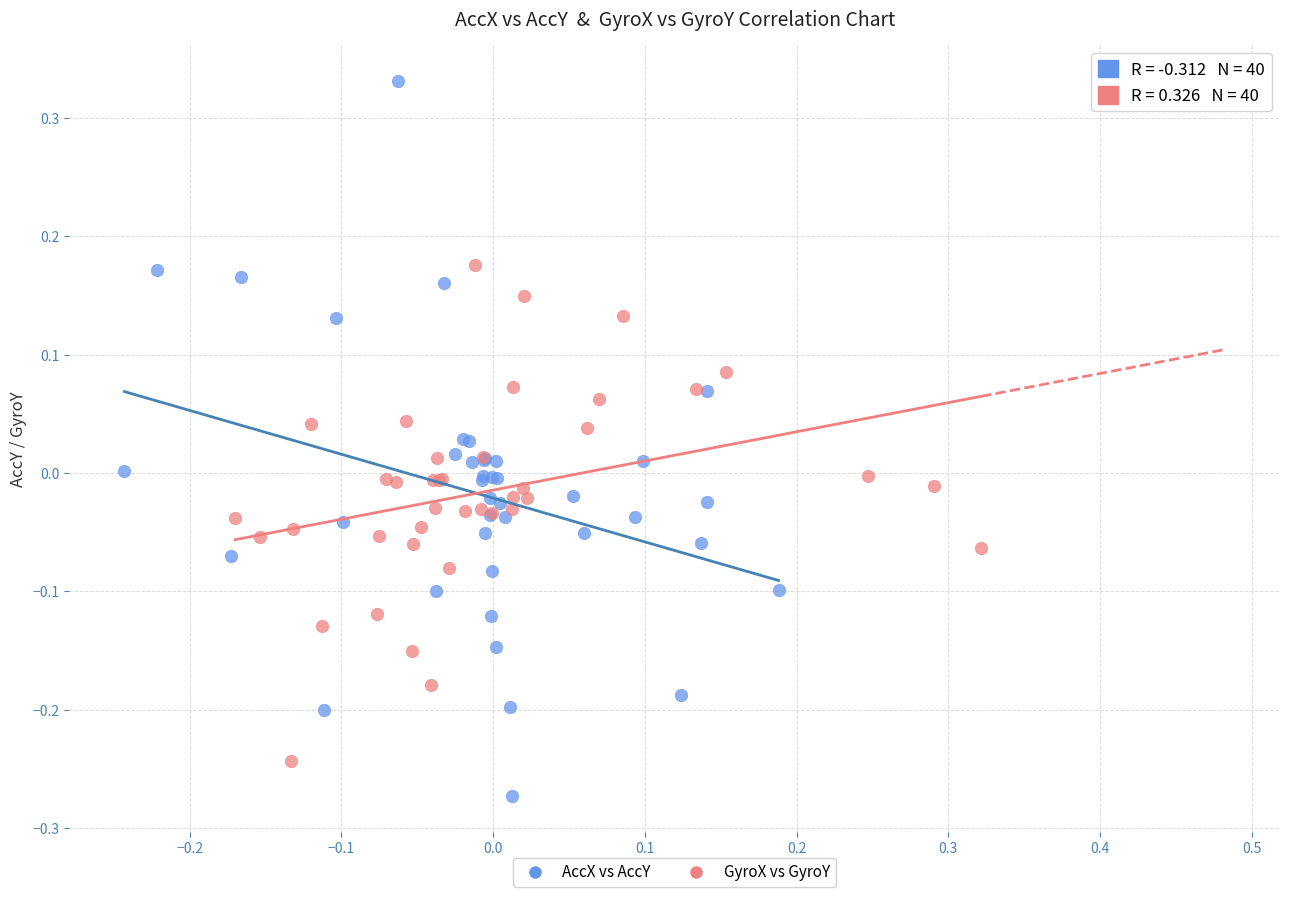

What are all the series names shown in the legend?

AccX vs AccY, GyroX vs GyroY